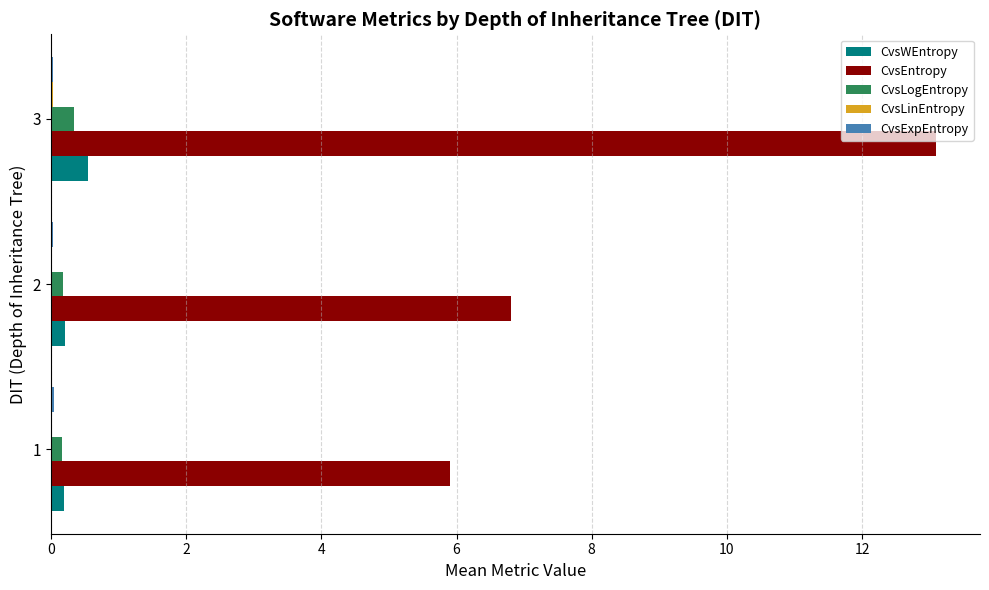

What is the maximum value shown in the chart?

13.1